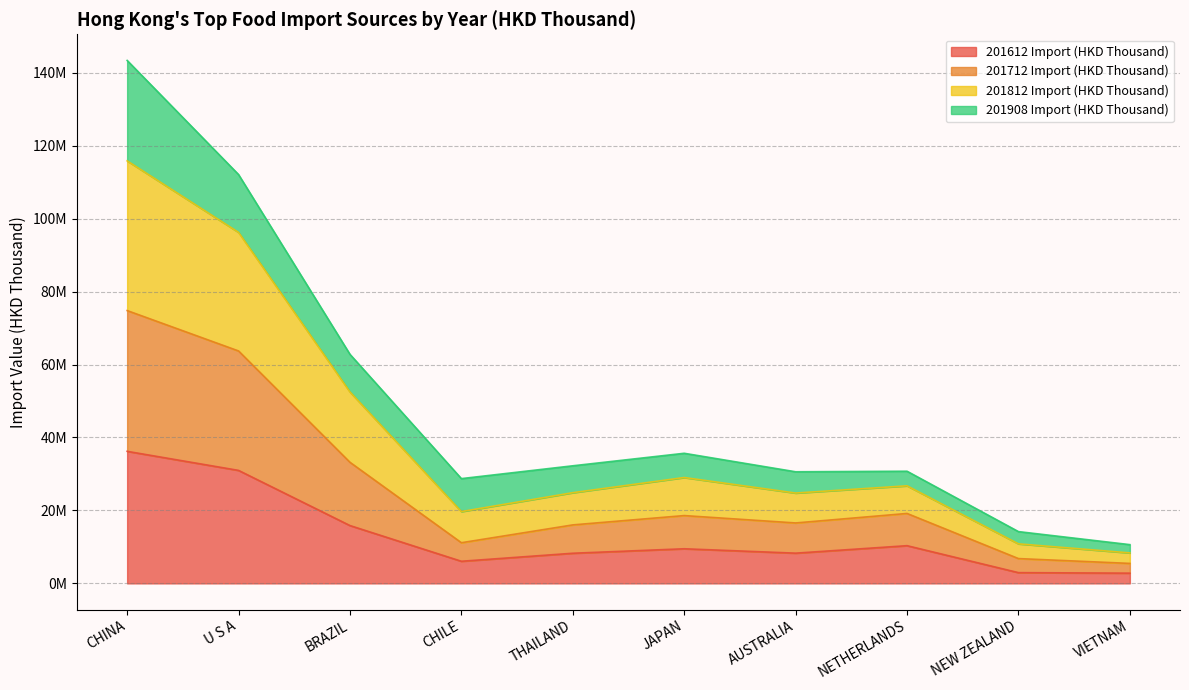

At which category is the sum across all series the highest?

CHINA